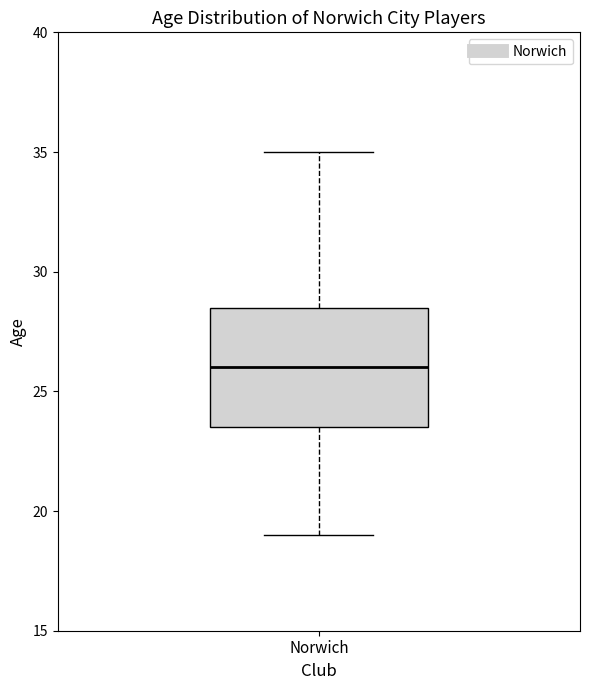

Transcribe this box plot: give where the median line is, the range the box spans, and where the two whiskers end, as read against the y-axis. The values are not printed on the chart, so give them approximately, as read against the axis.

median 26.0, box 23.5 to 28.5, whiskers 19.0 to 35.0